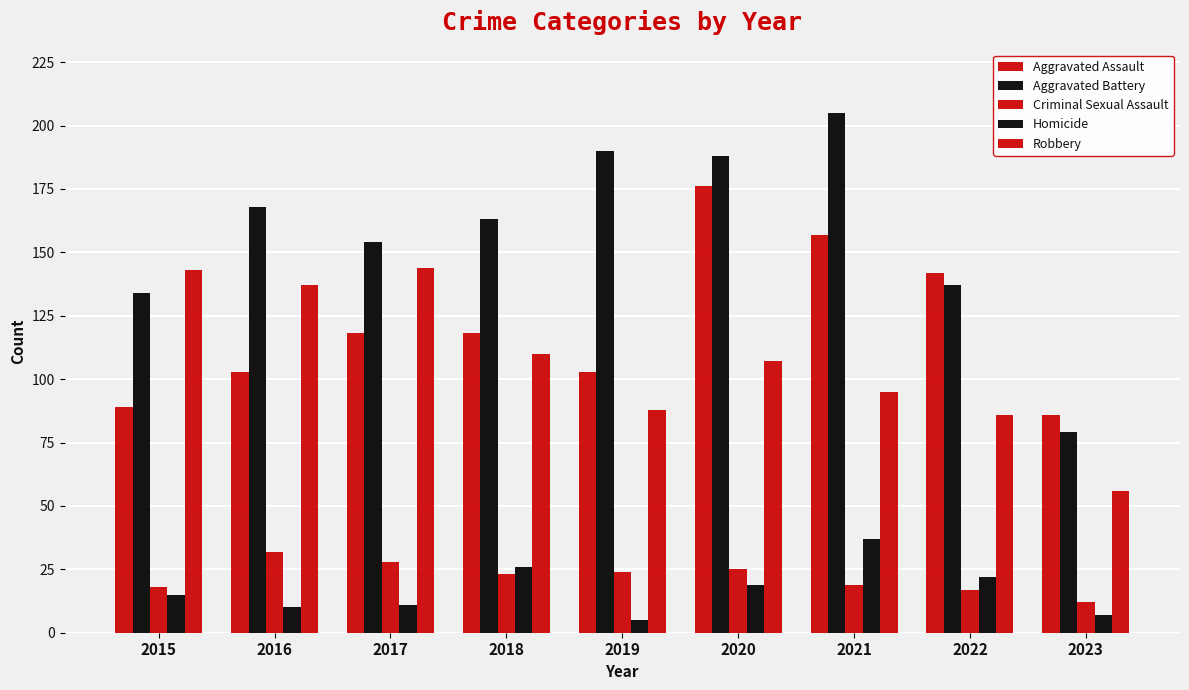

List the labels in order of Criminal Sexual Assault value, smallest first.

2023, 2022, 2015, 2021, 2018, 2019, 2020, 2017, 2016